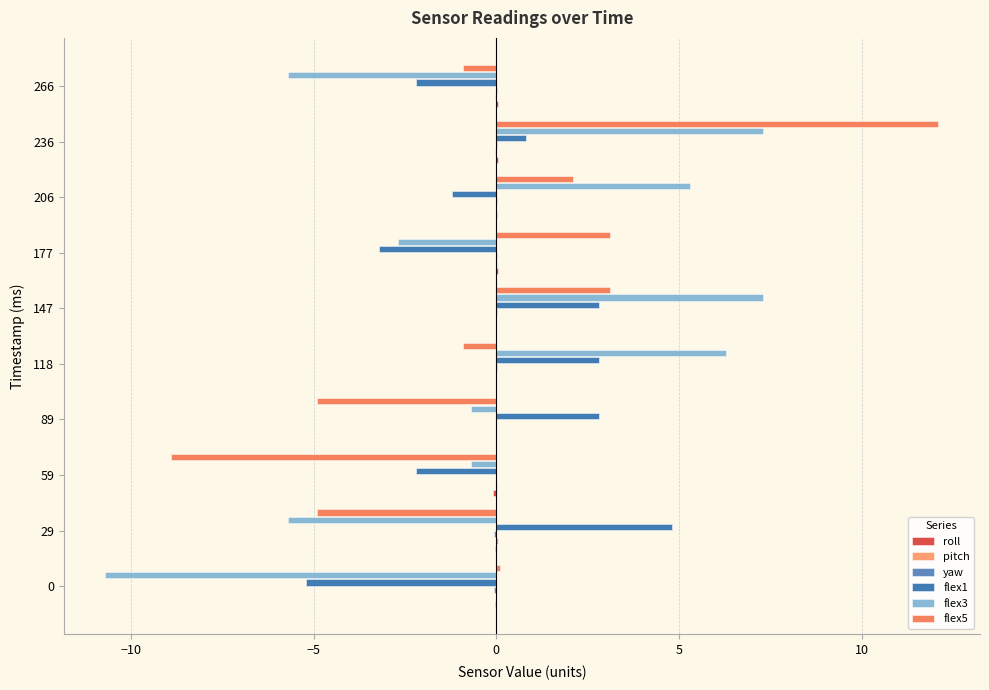

How many categories are shown in the chart?

10